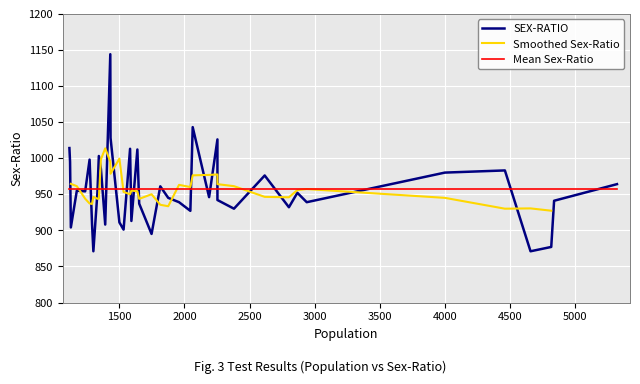

At which category does the chart reach its minimum across all series?

4658